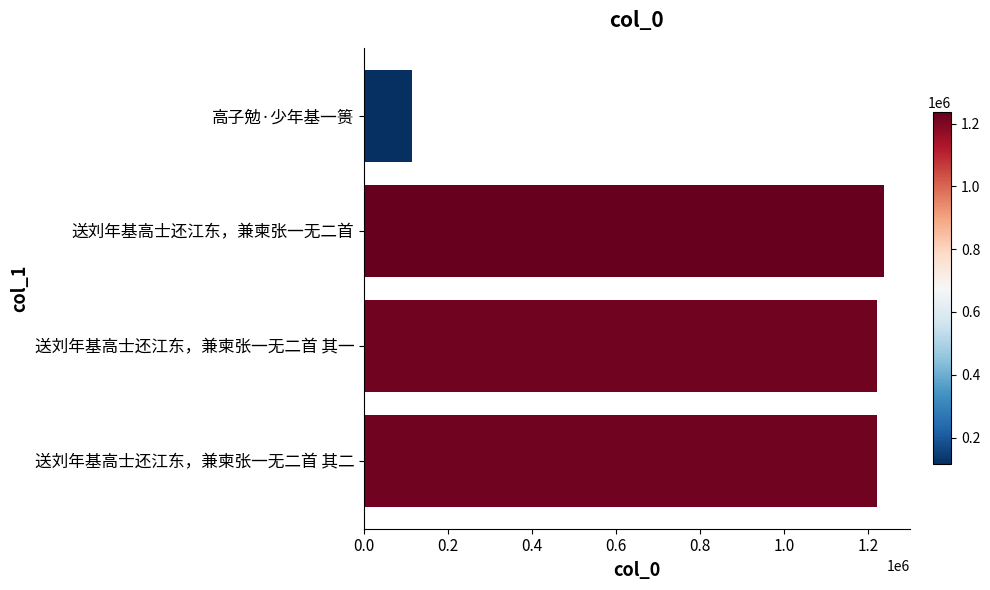

Is it true that the value at 高子勉·少年基一篑 is 74001?

False